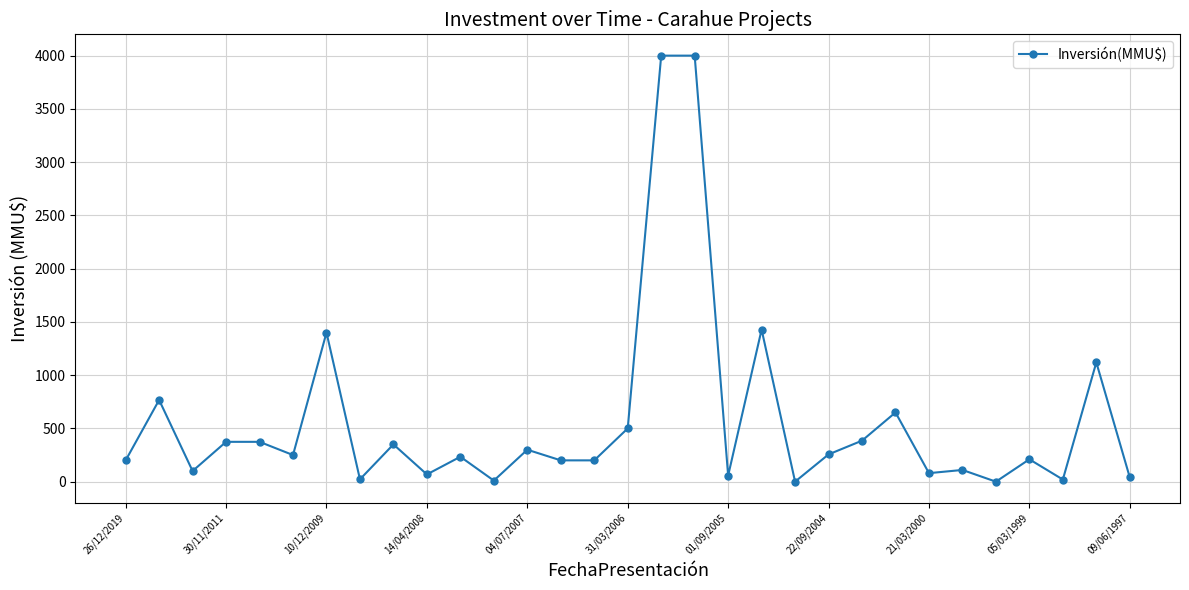

Count the number of categories in the chart.

31